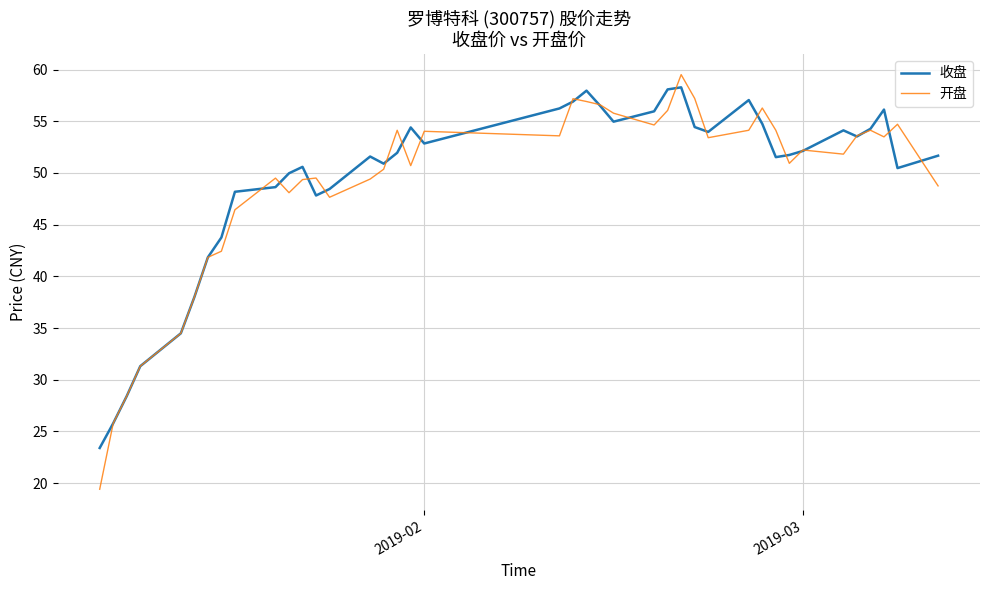

What is the maximum value shown in the chart?

59.5